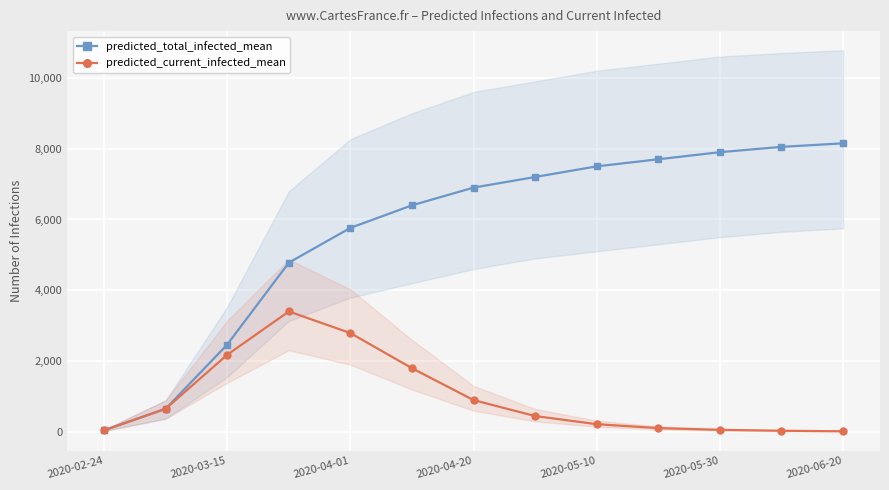

Is the value of predicted_total_infected_mean at 2020-05-10 greater than the value of predicted_current_infected_mean at 2020-05-10?

Yes